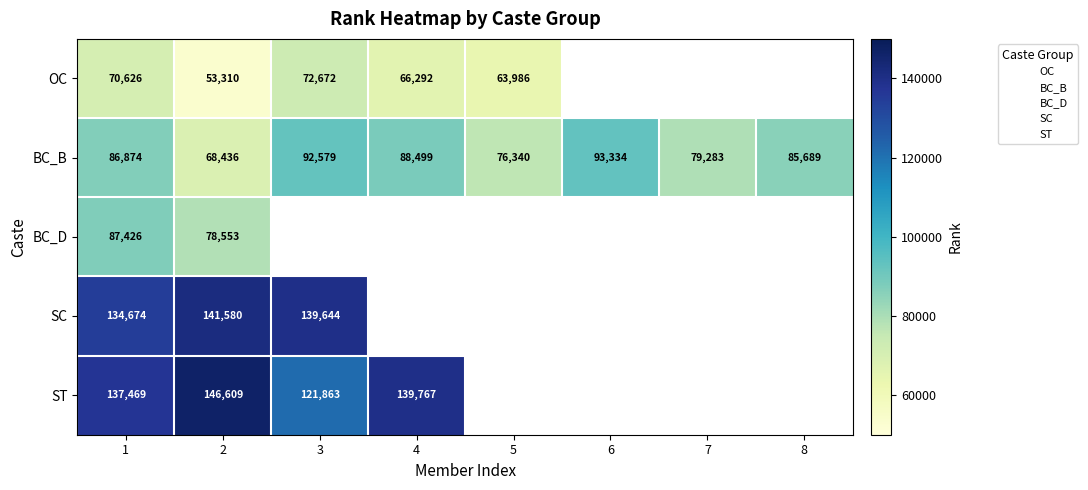

At which category is the sum across all series the highest?

1